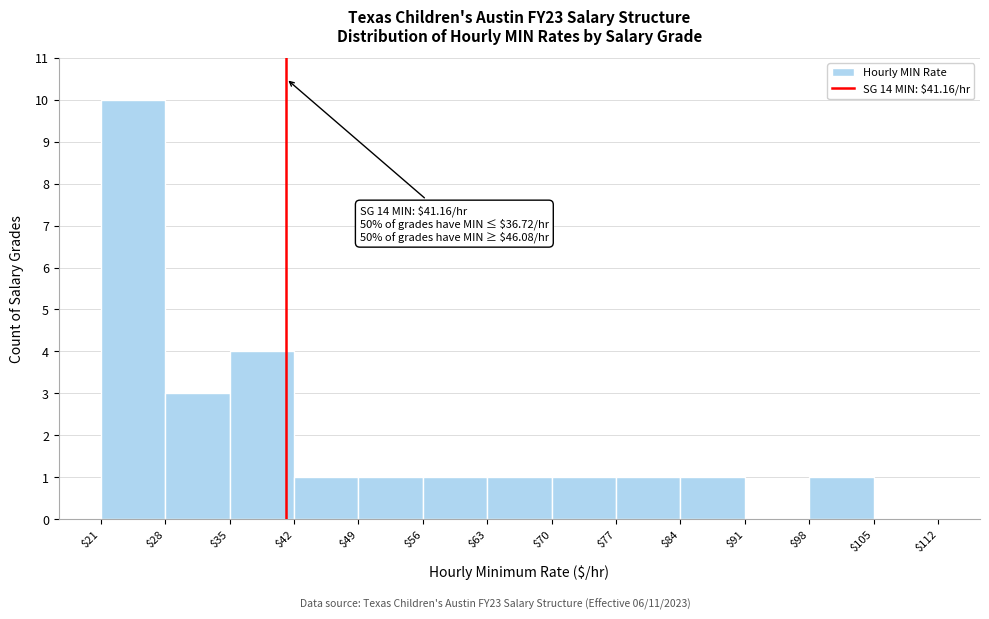

Which range on the x-axis has the tallest bar?

$21 to $28